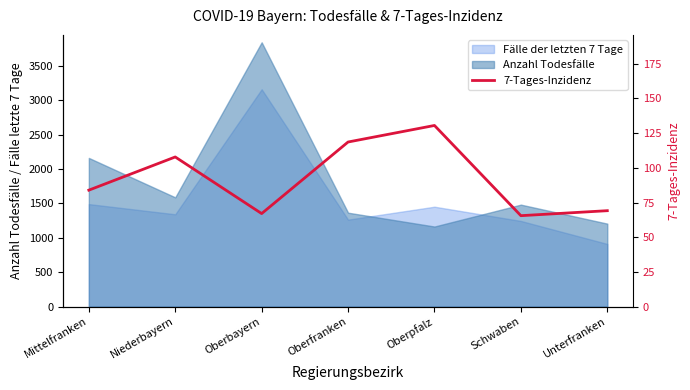

What value does the data have at Oberpfalz?

130.6